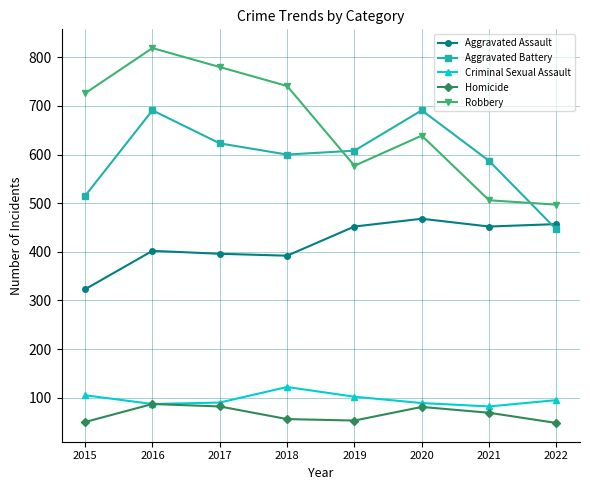

Does the chart display data point markers on the line(s)?

Yes